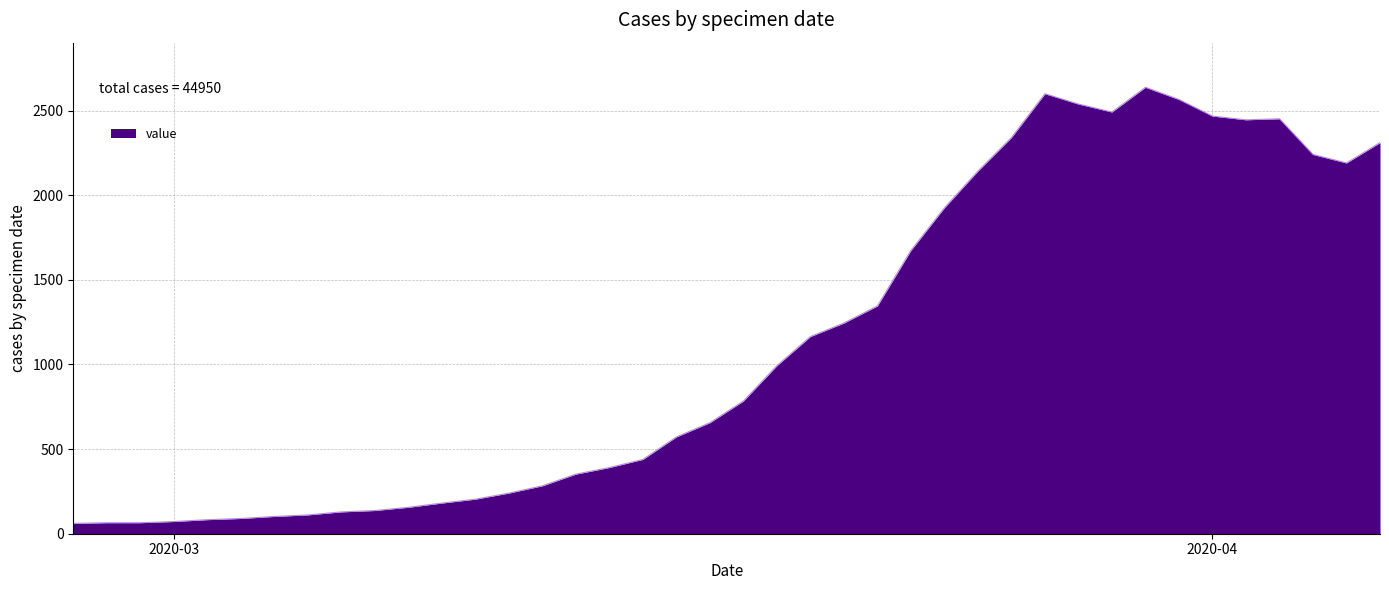

What is the smallest value displayed?

61